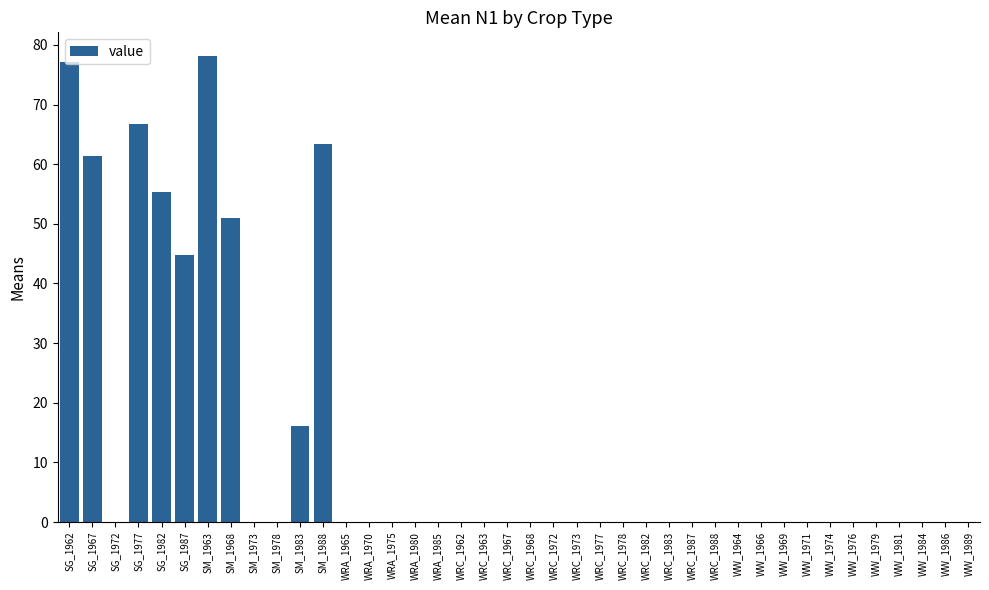

Is it true that the value at WW_1966 is 0.0?

True